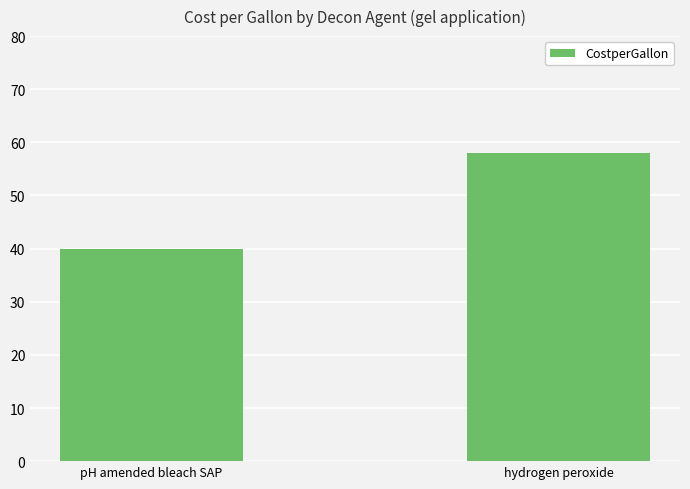

List the labels in order of value, smallest first.

pH amended bleach SAP, hydrogen peroxide